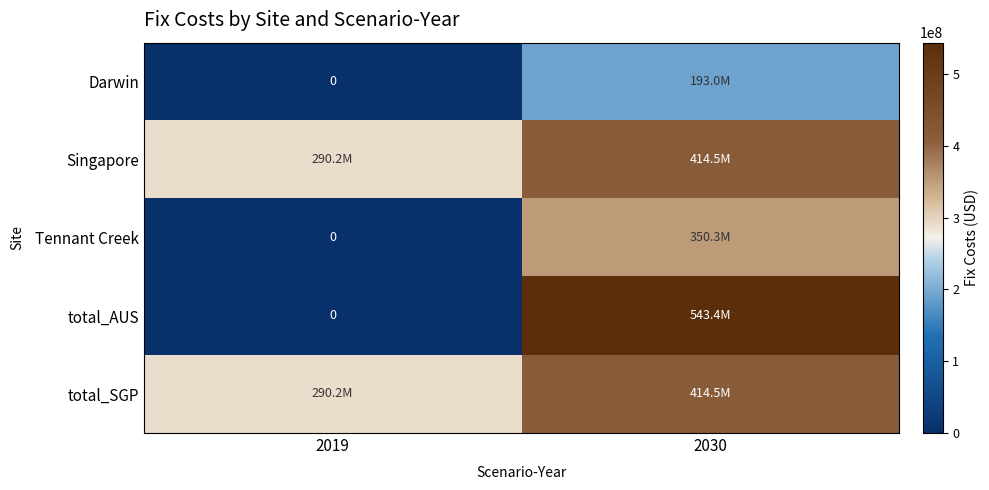

What is the maximum value for Singapore?

414450258.4